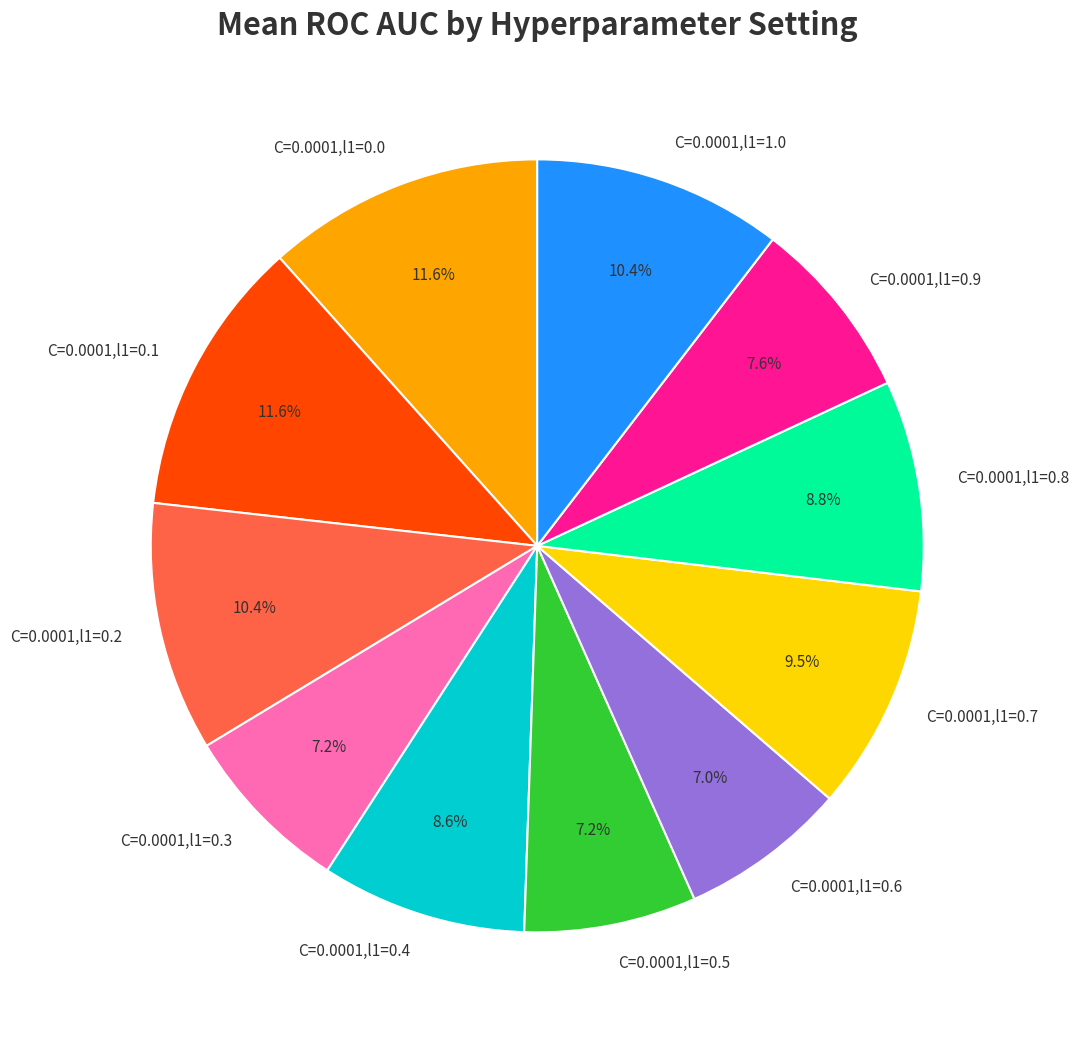

True or false: C=0.0001,l1=0.2 accounts for 1% of the total.

False